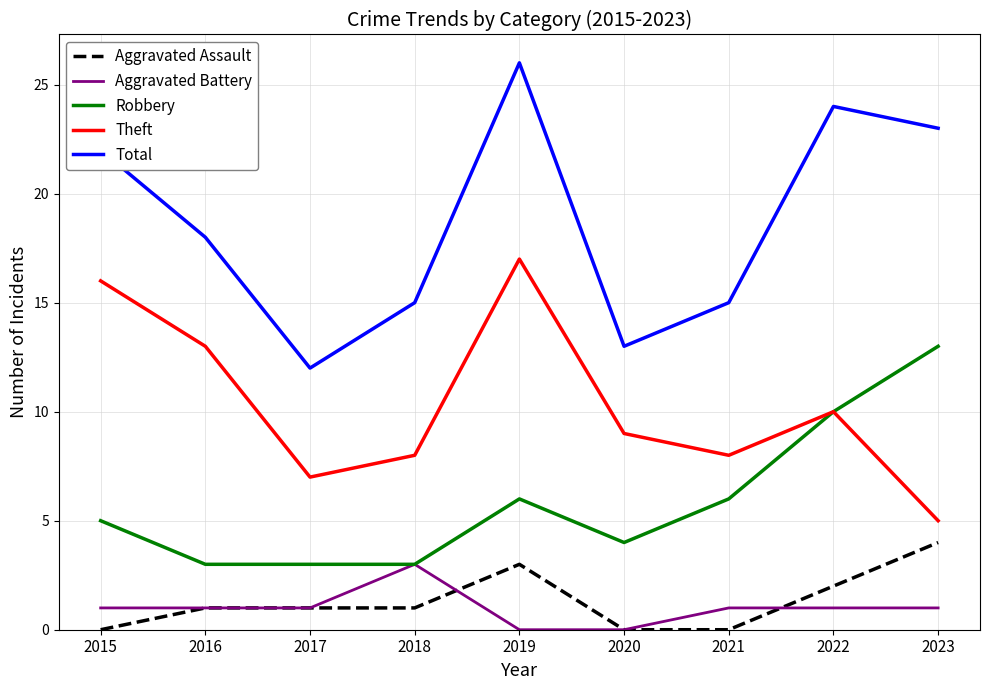

Read the Aggravated Battery value at 2021.

1